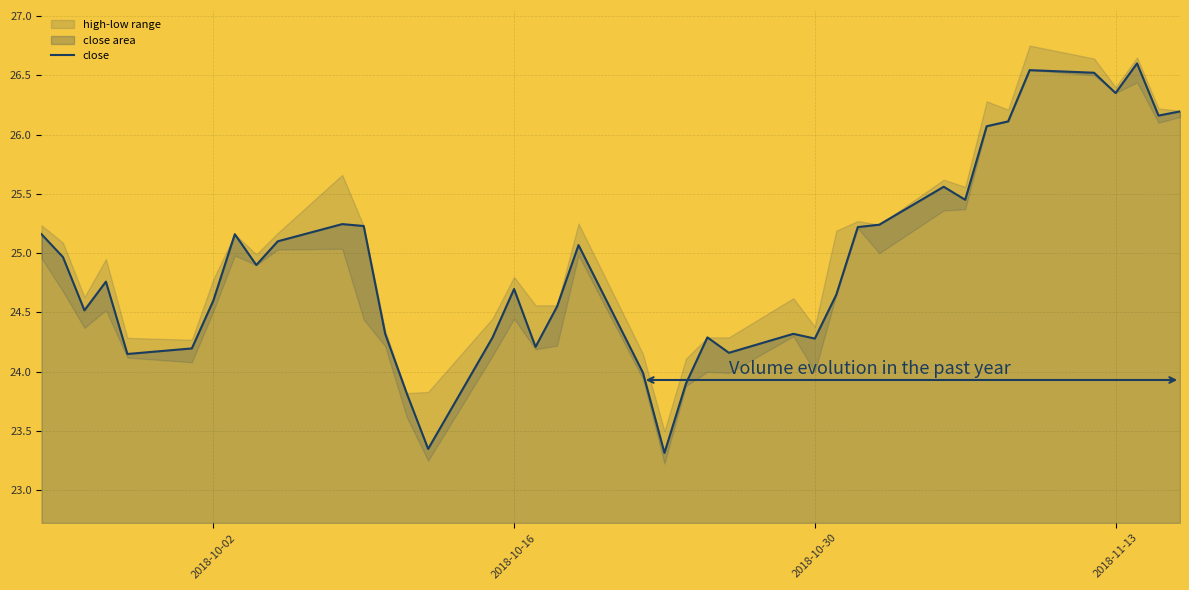

What is the minimum value for close?

23.3